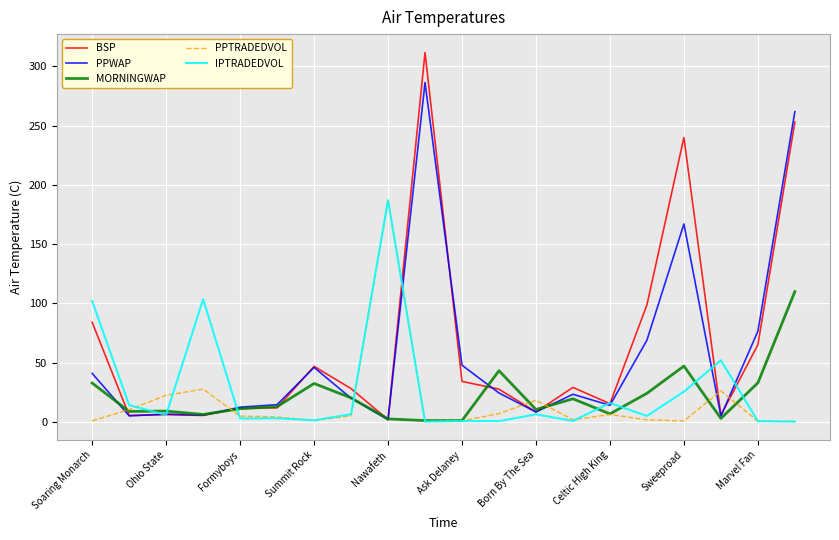

What are all the series names shown in the legend?

BSP, PPWAP, MORNINGWAP, PPTRADEDVOL, IPTRADEDVOL